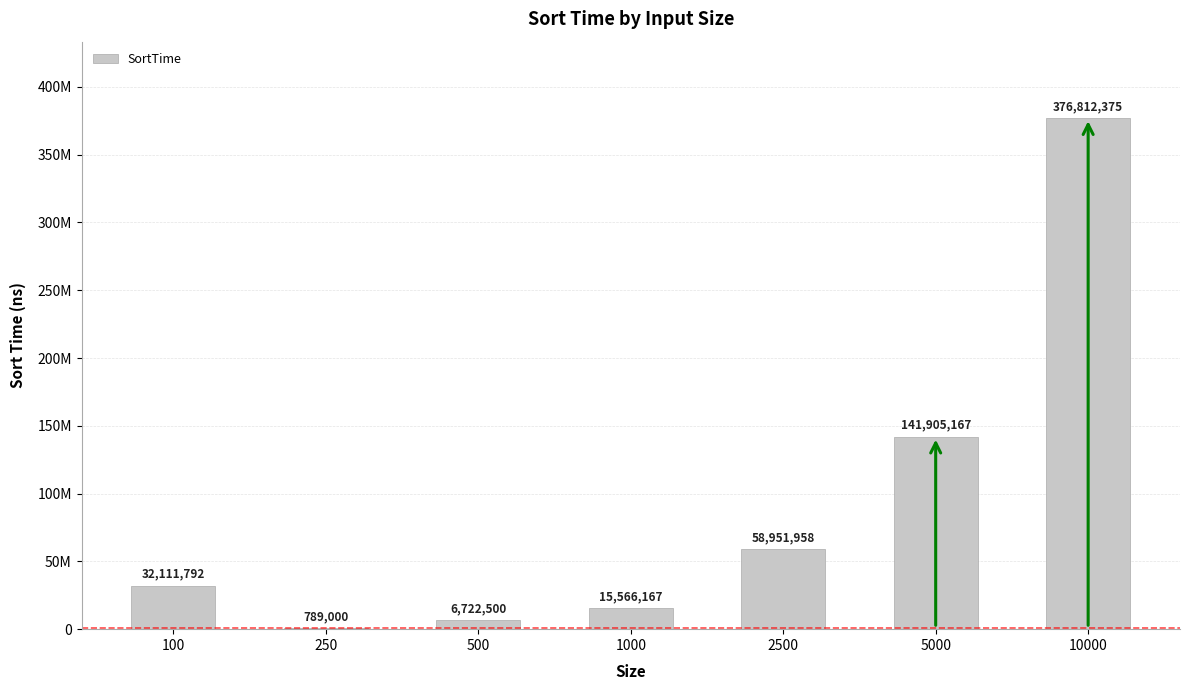

How many bars are there in total?

7